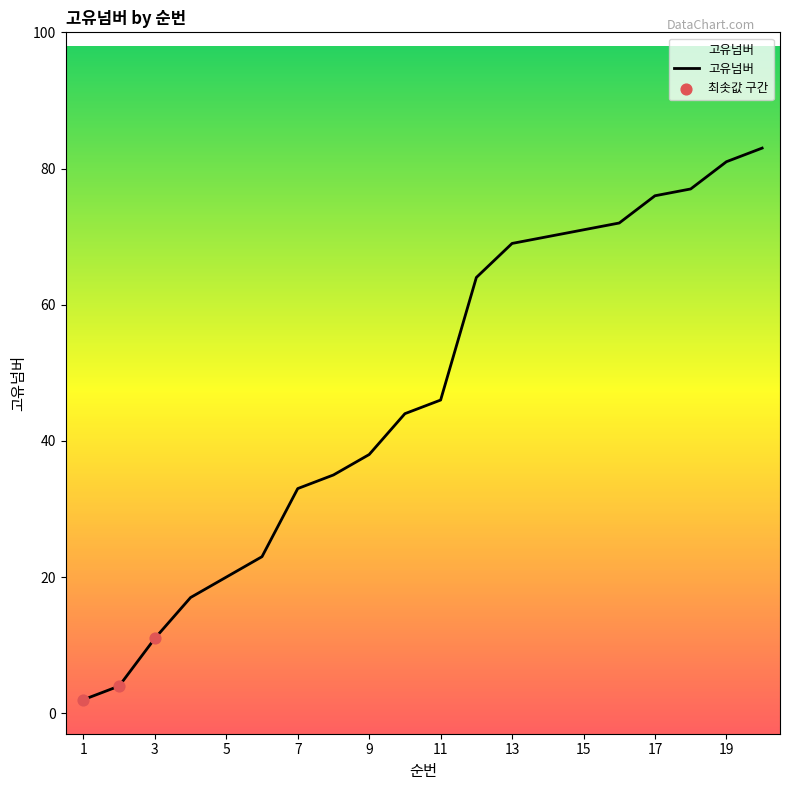

What is the change in value from 3 to 9?

+27